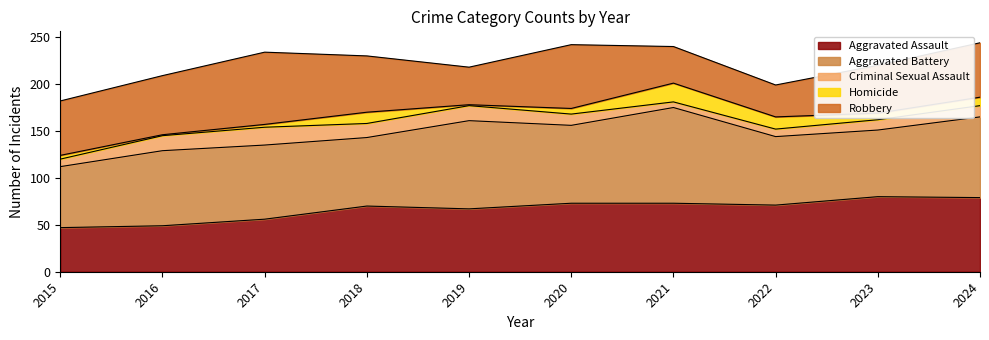

What is the difference between the maximum and minimum values in the Aggravated Assault series?

33